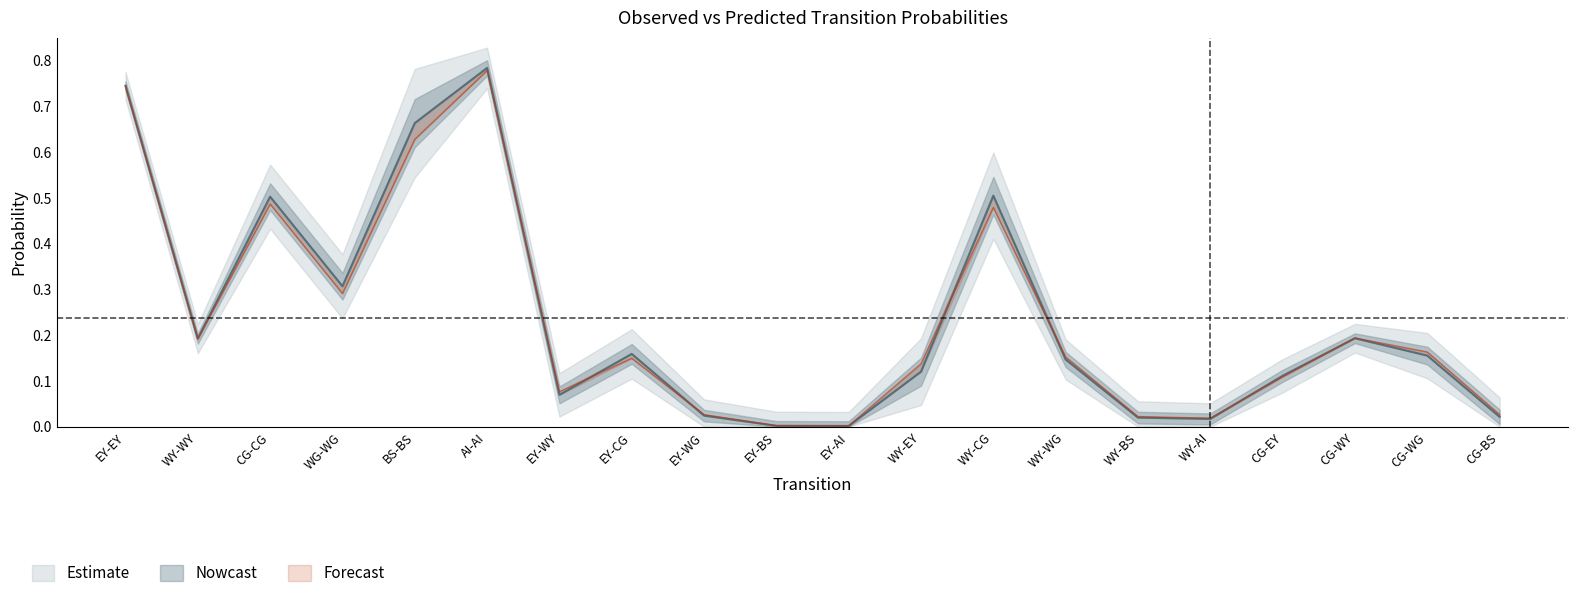

The value of p at CG-EY is 0.1. True or false?

True